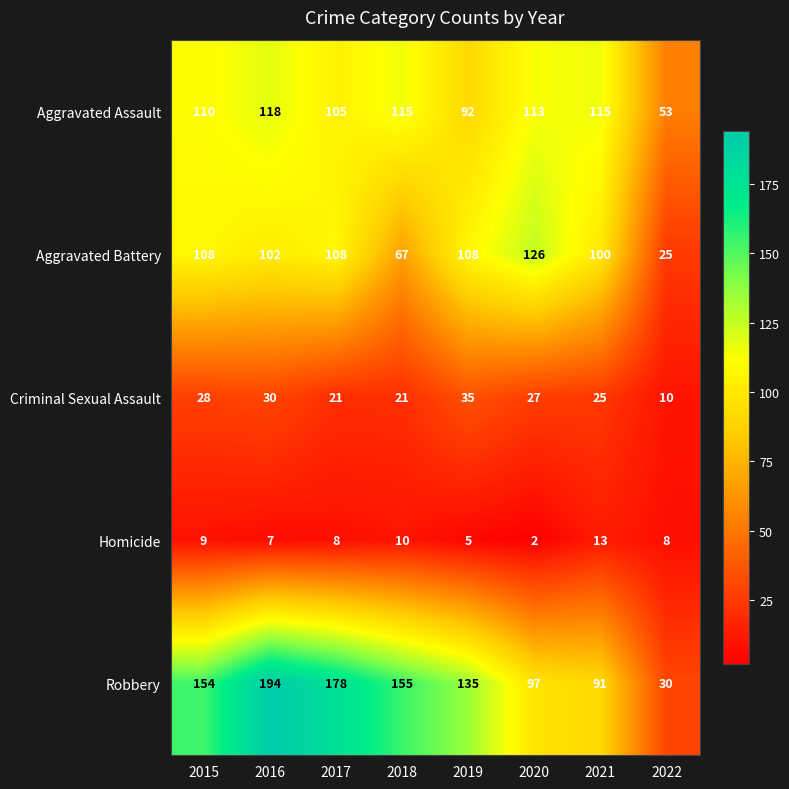

Is it true that Criminal Sexual Assault equals 30 at 2018?

False